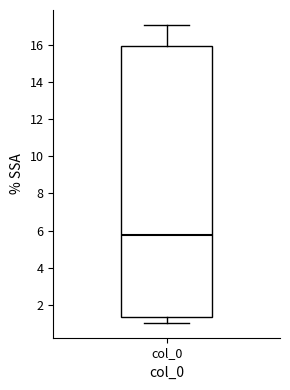

Transcribe this box plot: give where the median line is, the range the box spans, and where the two whiskers end, as read against the y-axis. The values are not printed on the chart, so give them approximately, as read against the axis.

median 5.8, box 1.4 to 16.0, whiskers 1.0 to 17.0